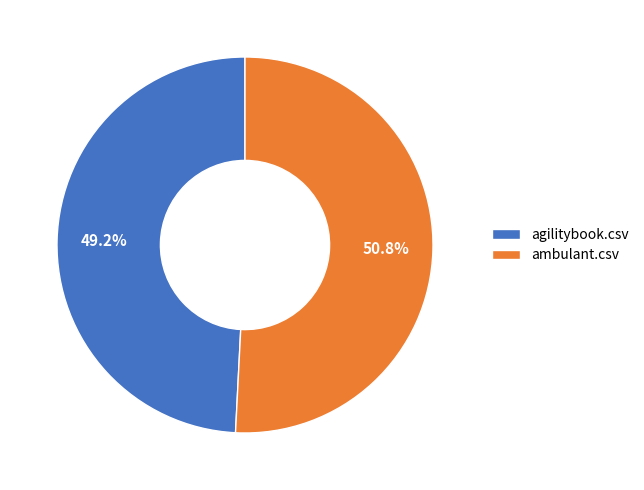

How many slices are in this pie chart?

2